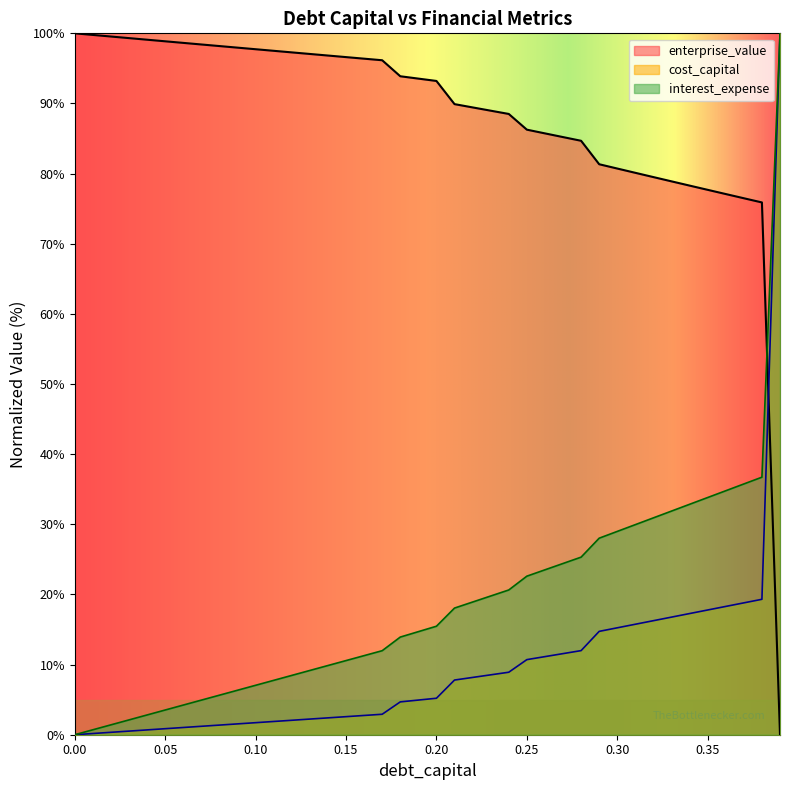

Reading left to right, extract all data points from this chart.

cost_capital: 0.0	0.2	0.3	0.5	0.7	0.9	1.0	1.2	1.4	1.5	1.7	1.9	2.1	2.2	2.4	2.6	2.7	2.9	4.7	4.9	5.2	7.8	8.2	8.5	8.9	10.7	11.1	11.6	12.0	14.7	15.2	15.8	16.3	16.8	17.3	17.8	18.3	18.8	19.3	100.0
enterprise_value: 100.0	99.8	99.5	99.3	99.1	98.9	98.6	98.4	98.2	98.0	97.7	97.5	97.3	97.1	96.8	96.6	96.4	96.2	93.9	93.5	93.2	89.9	89.4	89.0	88.5	86.3	85.7	85.2	84.7	81.3	80.7	80.1	79.5	78.9	78.3	77.7	77.1	76.5	75.9	0.0
interest_expense: 0.0	0.7	1.4	2.1	2.8	3.5	4.2	4.9	5.6	6.3	7.0	7.8	8.5	9.2	9.9	10.6	11.3	12.0	13.9	14.7	15.5	18.1	18.9	19.8	20.6	22.6	23.5	24.4	25.3	28.0	29.0	30.0	30.9	31.9	32.9	33.8	34.8	35.8	36.7	100.0